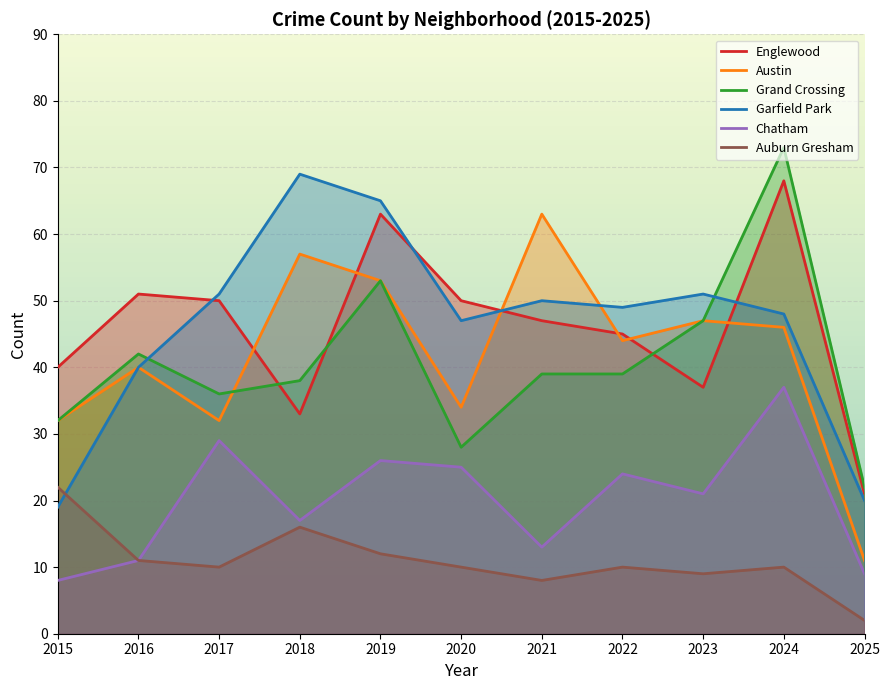

At which label is Englewood closest to 44?

2022